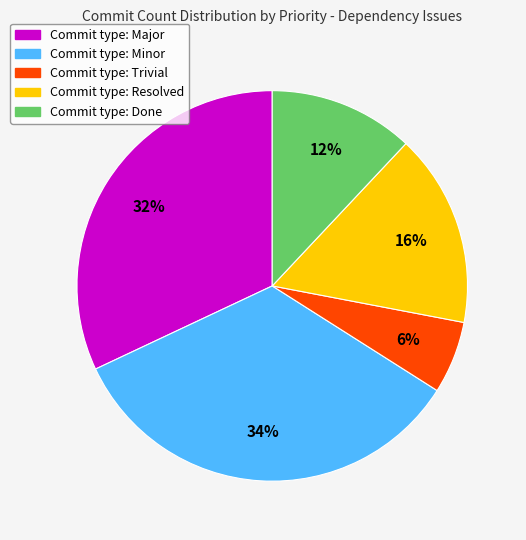

To the nearest percent, what is the average slice percentage?

20%